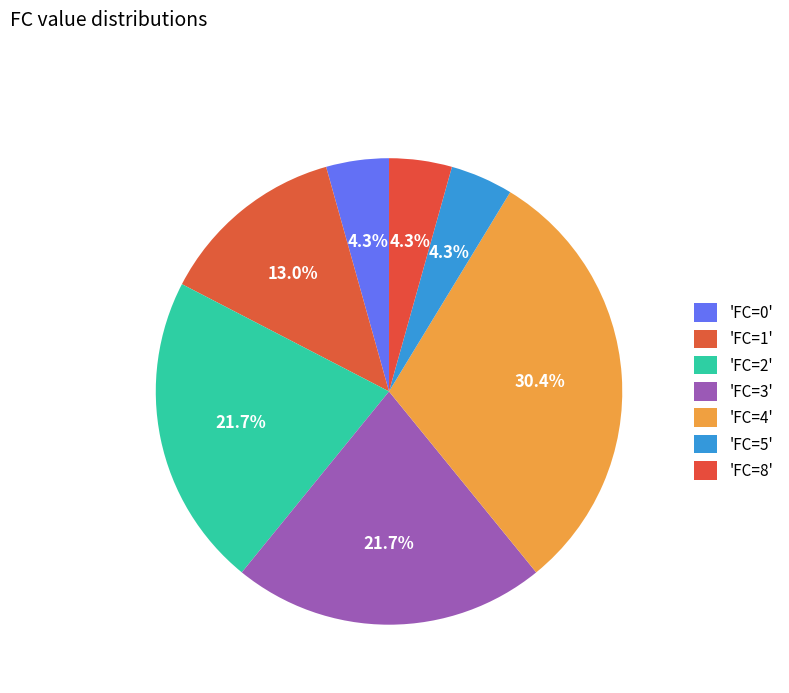

Is there any slice that represents more than half of the pie?

No